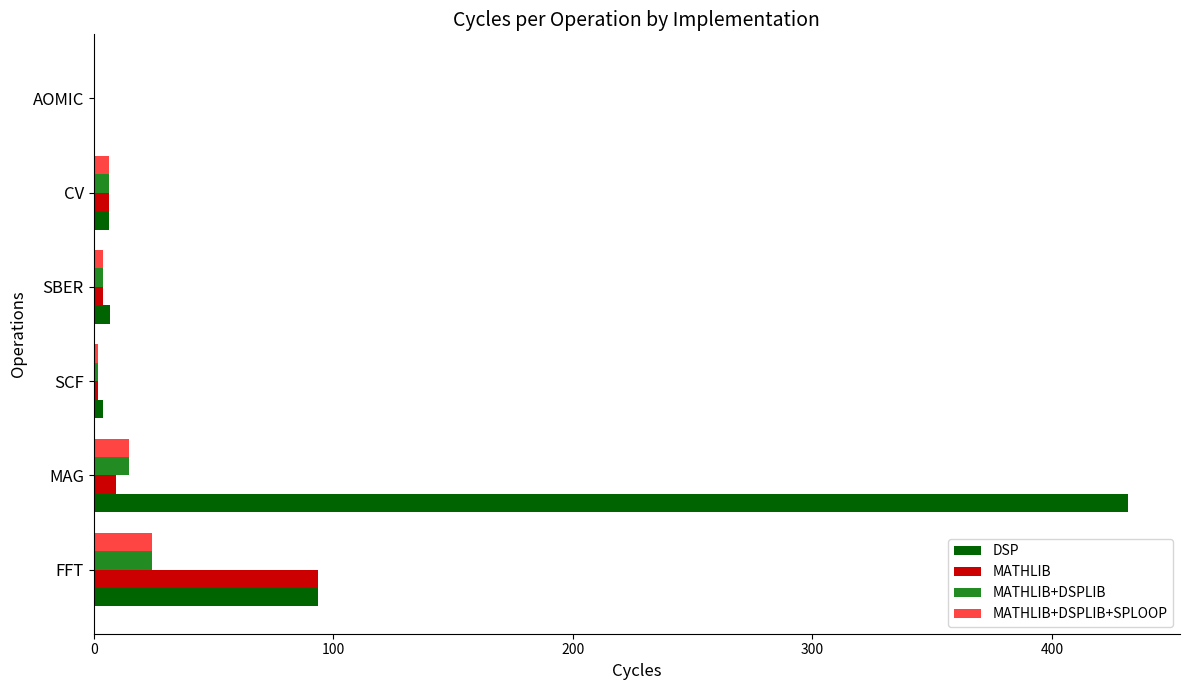

The value of MATHLIB+DSPLIB at MAG is 14.8. True or false?

True